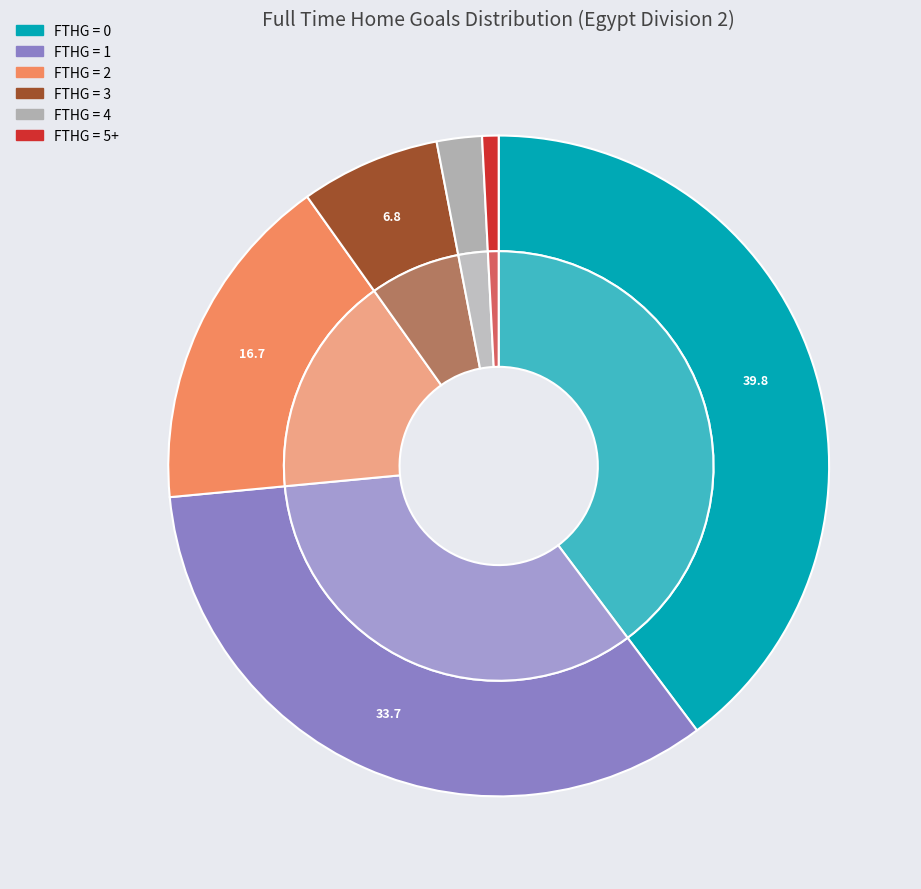

Is it true that 5+ is 1% of the pie?

True